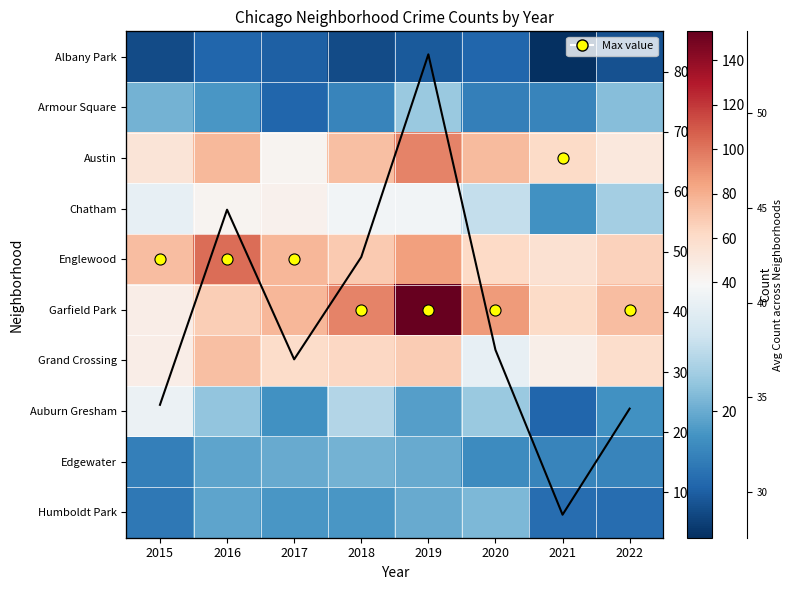

What is the difference between the maximum and minimum values in the Humboldt Park series?

12.0